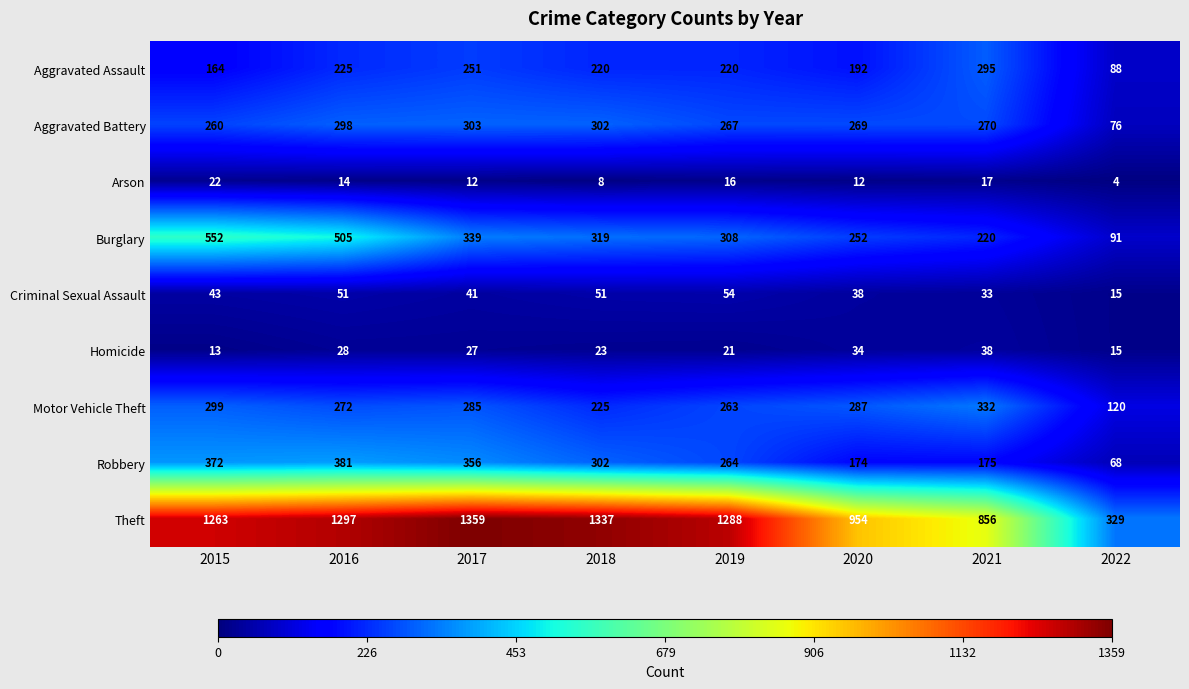

Between 2015 and 2017, which series saw the biggest shift?

Burglary